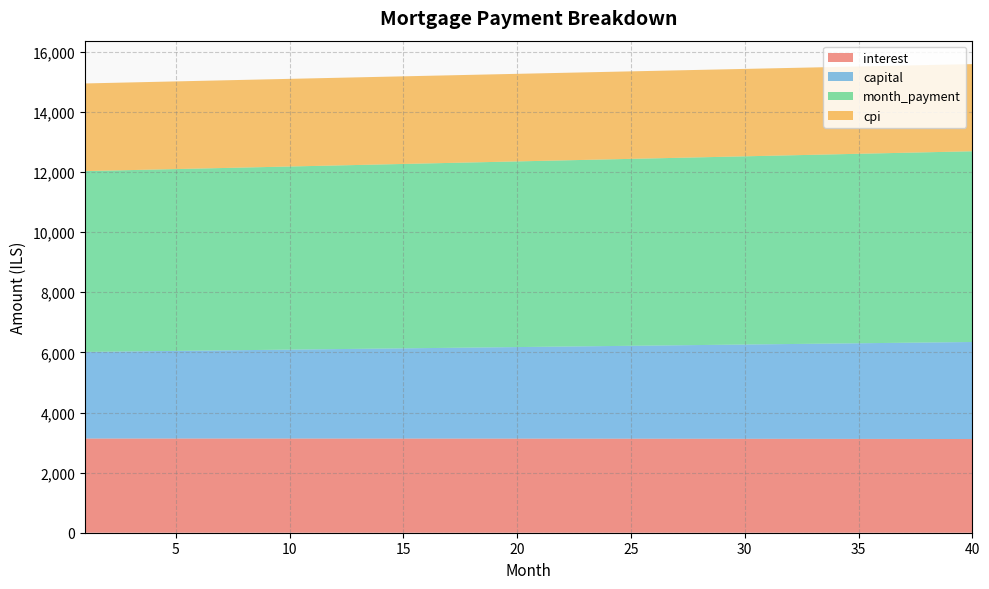

Reading right to left, what are all the values shown in this chart?

interest: 3117.6	3118.6	3119.6	3120.5	3121.4	3122.3	3123.1	3123.9	3124.7	3125.4	3126.1	3126.8	3127.5	3128.1	3128.7	3129.2	3129.8	3130.3	3130.7	3131.2	3131.6	3132.0	3132.3	3132.6	3132.9	3133.2	3133.5	3133.7	3133.9	3134.0	3134.1	3134.2	3134.3	3134.4	3134.4	3134.4	3134.4	3134.3	3134.2	3134.1
capital: 3228.6	3219.2	3209.9	3200.5	3191.2	3181.9	3172.7	3163.4	3154.2	3145.1	3135.9	3126.8	3117.7	3108.6	3099.6	3090.6	3081.6	3072.6	3063.7	3054.8	3045.9	3037.1	3028.2	3019.4	3010.6	3001.9	2993.2	2984.4	2975.8	2967.1	2958.5	2949.9	2941.3	2932.7	2924.2	2915.7	2907.2	2898.8	2890.4	2881.9
month_payment: 6346.2	6337.8	6329.4	6321.0	6312.6	6304.2	6295.8	6287.4	6278.9	6270.5	6262.1	6253.6	6245.2	6236.7	6228.3	6219.8	6211.4	6202.9	6194.4	6186.0	6177.5	6169.0	6160.5	6152.1	6143.6	6135.1	6126.6	6118.1	6109.6	6101.1	6092.6	6084.1	6075.6	6067.1	6058.6	6050.1	6041.6	6033.1	6024.6	6016.1
cpi: 2900.4	2901.3	2902.2	2903.1	2904.0	2904.8	2905.6	2906.4	2907.2	2907.9	2908.6	2909.2	2909.9	2910.5	2911.0	2911.6	2912.1	2912.6	2913.1	2913.5	2913.9	2914.3	2914.7	2915.0	2915.3	2915.6	2915.8	2916.1	2916.3	2916.4	2916.6	2916.7	2916.8	2916.9	2916.9	2916.9	2916.9	2916.9	2916.8	2916.8